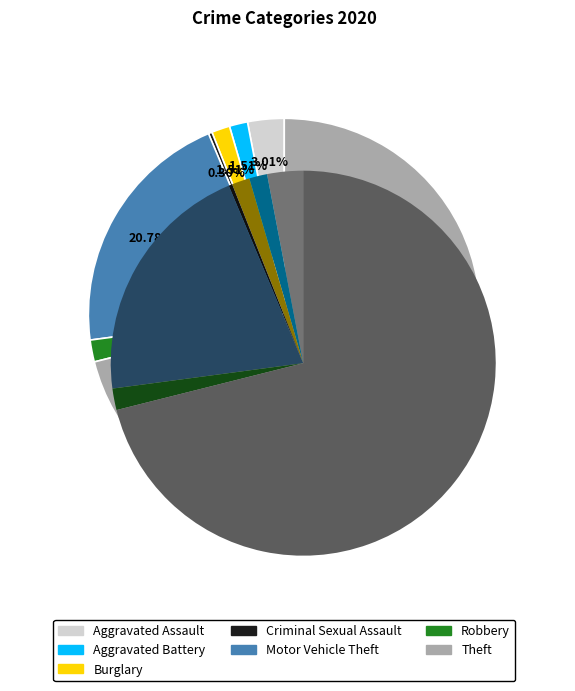

Count the number of slices in the pie.

7